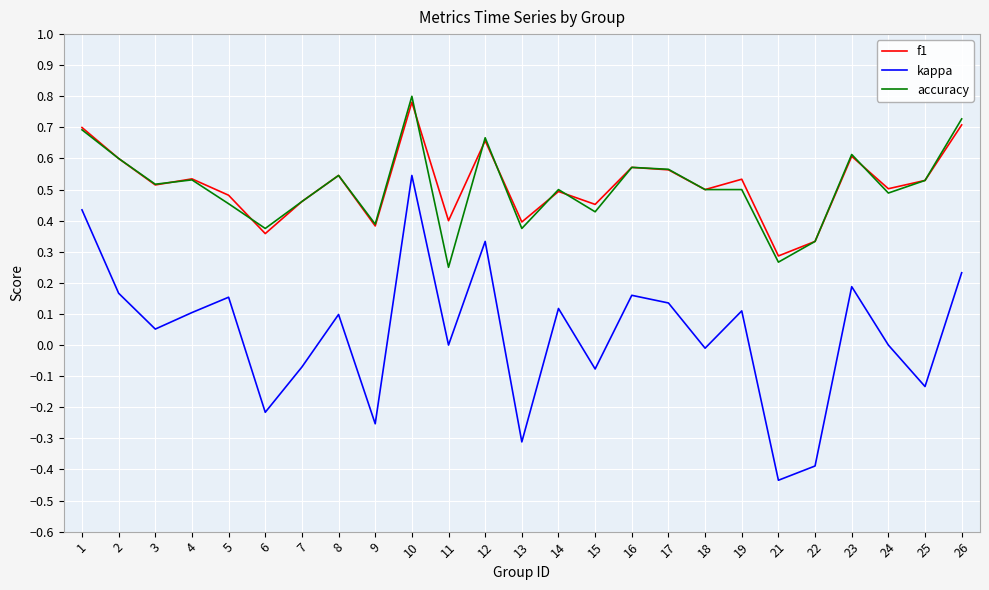

What is the total value across all series at 17?

1.3